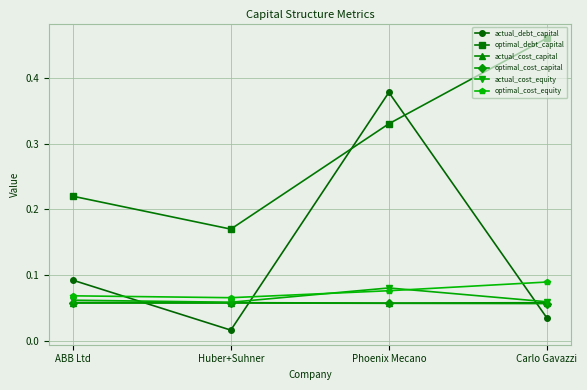

Count the optimal_cost_capital values in the range 0 to 1.

4